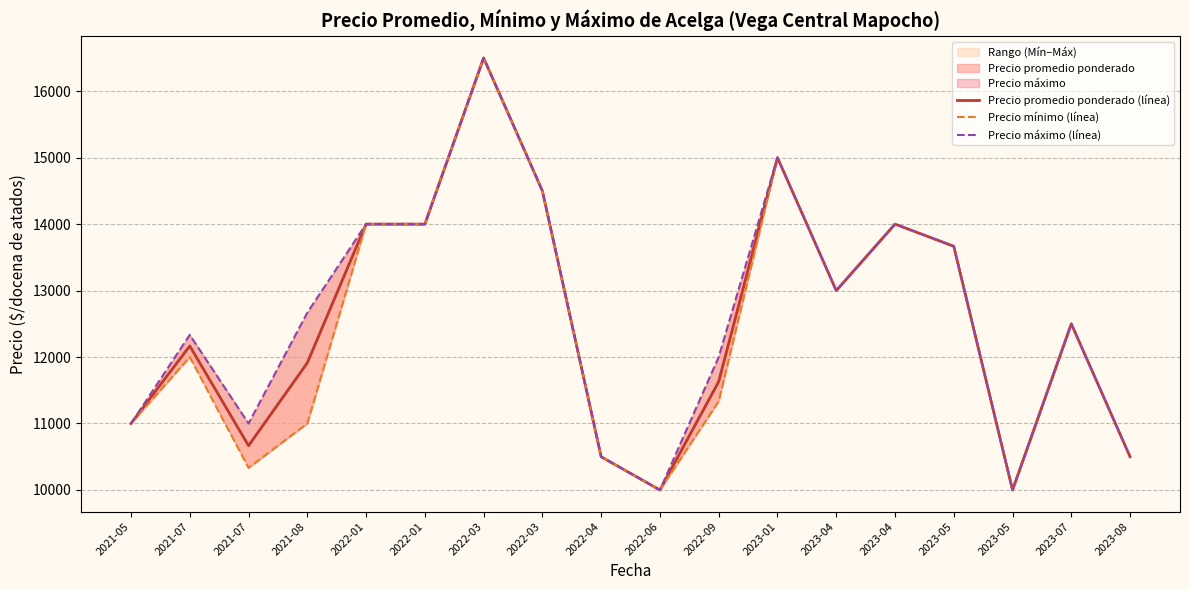

The Precio mínimo (línea) series shows 13666.7 at 2023-05. True or false?

True